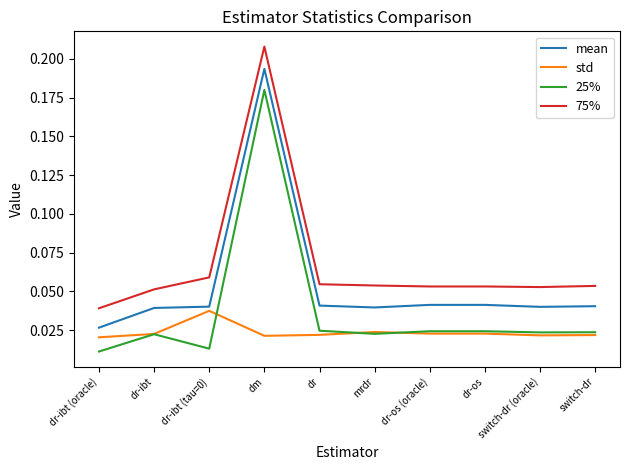

What position from the right is dr-ibt (oracle)?

10